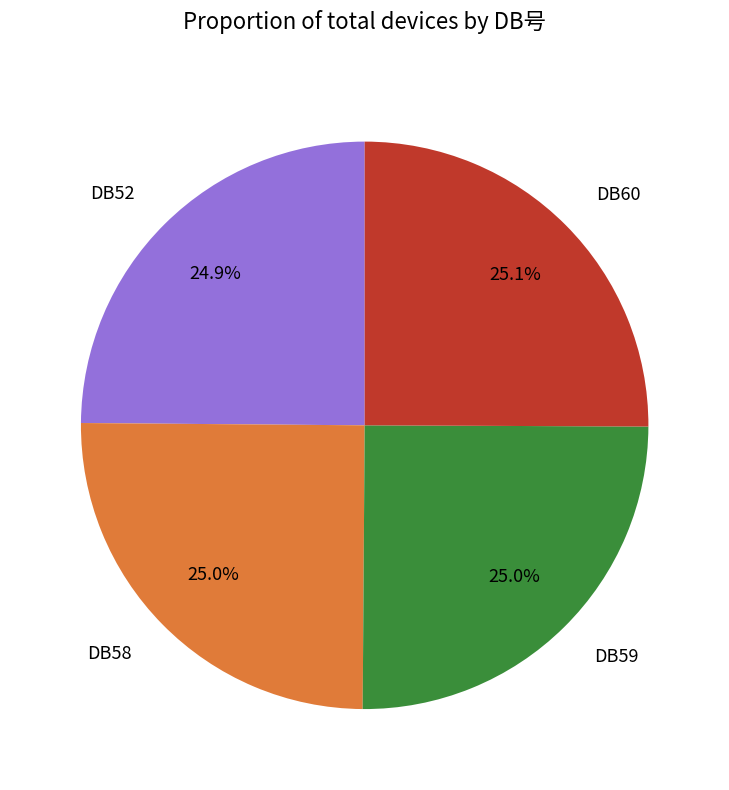

What is the ratio of the value at DB58 to the value at DB52?

1.0